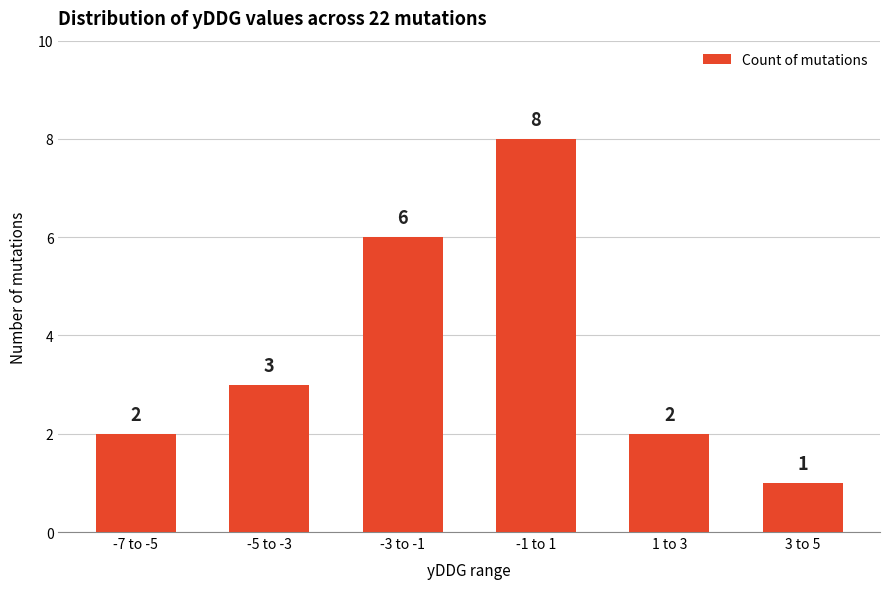

What is the greatest value displayed?

8